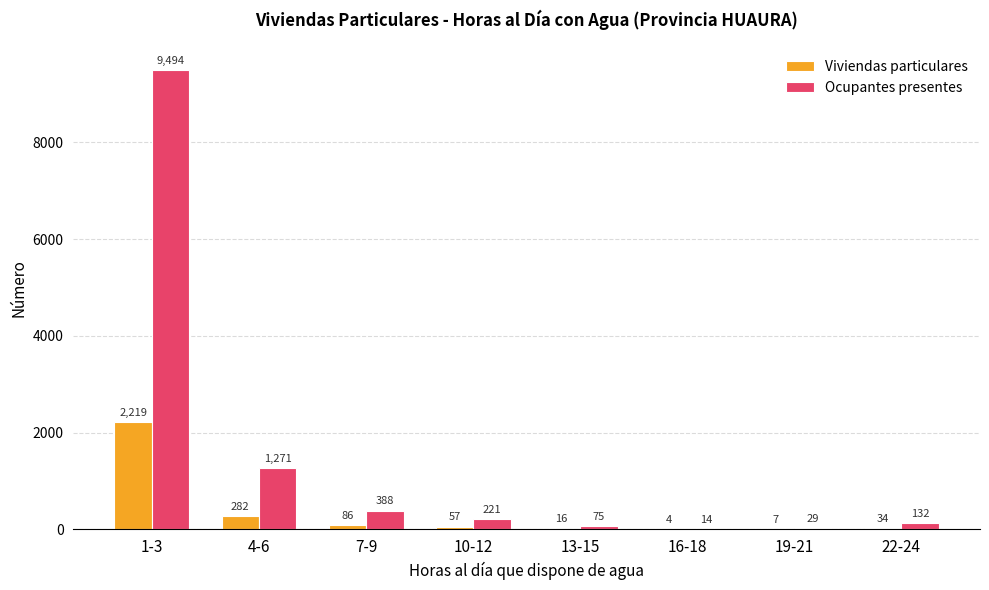

How many groups of bars are there?

8